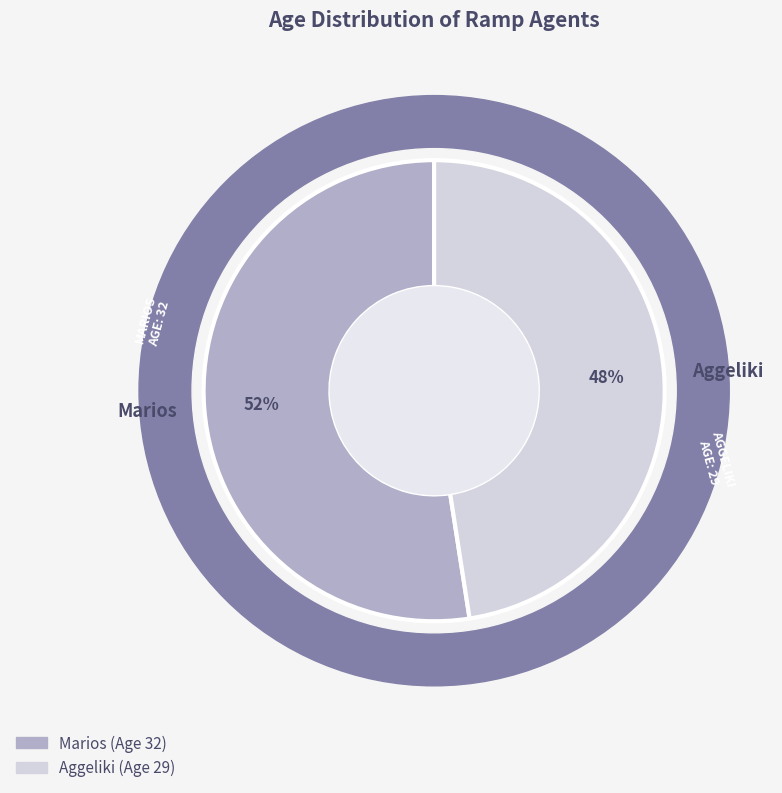

The Marios slice represents 40% of the pie. True or false?

False